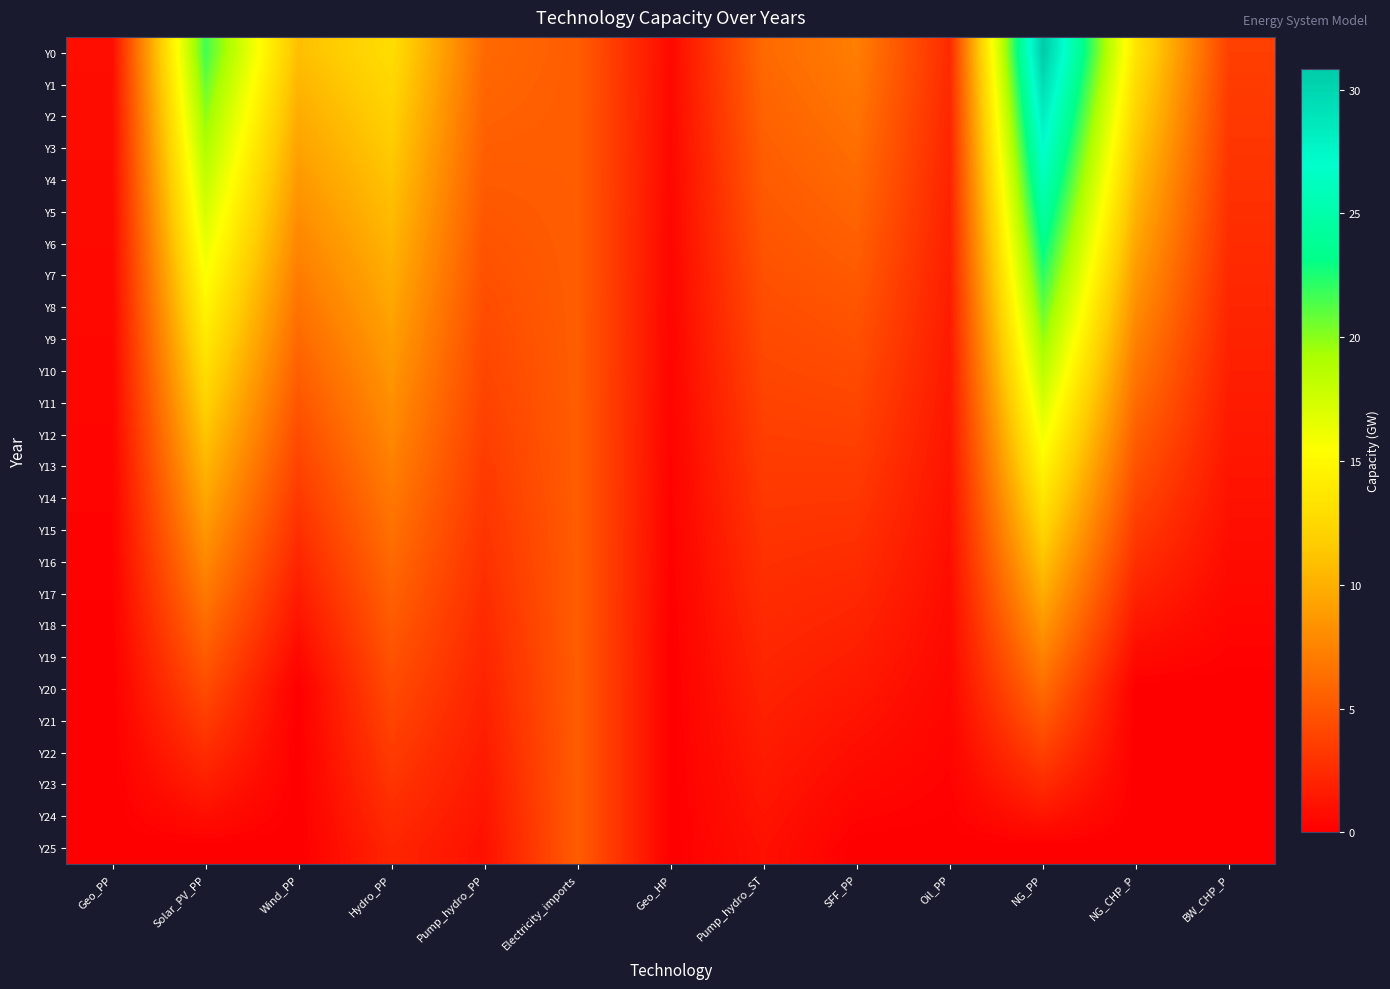

Which series changed the most between SFF_PP and BW_CHP_P?

Y0